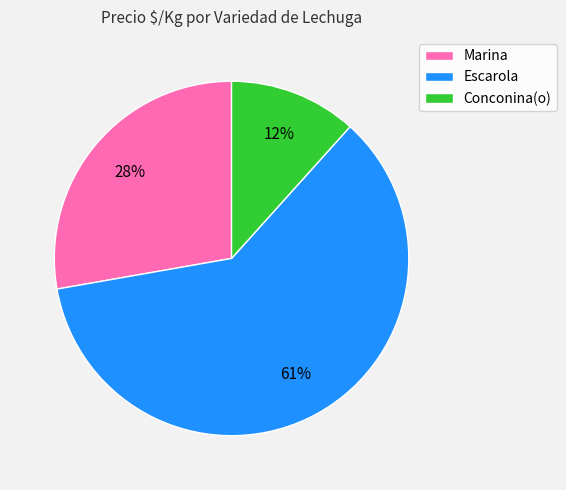

To the nearest percent, what is the average slice percentage?

33%